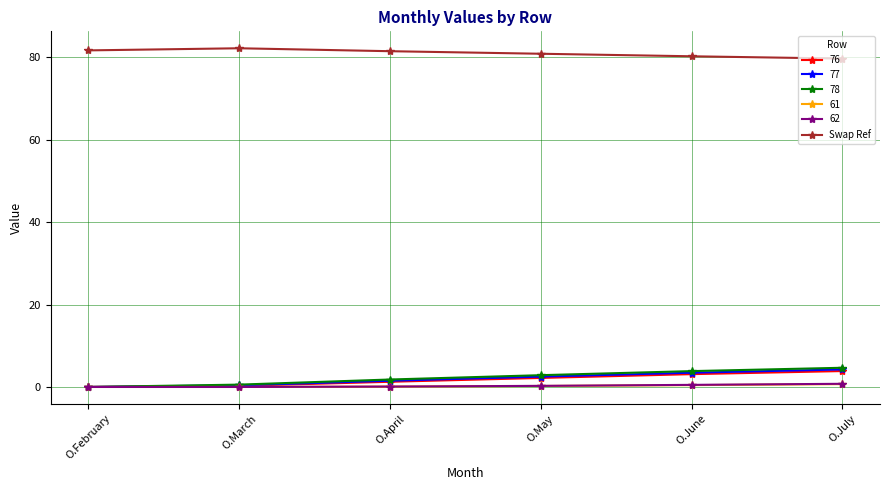

What is the greatest value displayed?

82.2